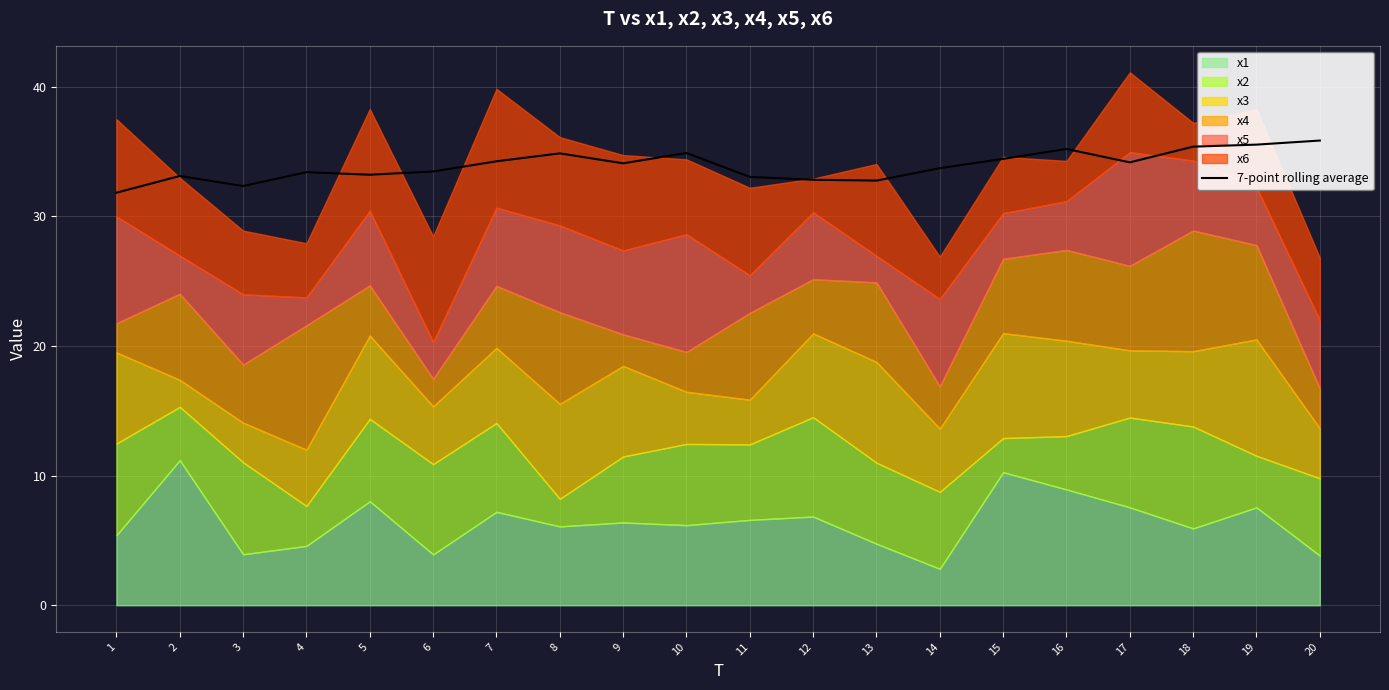

What is the difference between the maximum and minimum values?

4.0